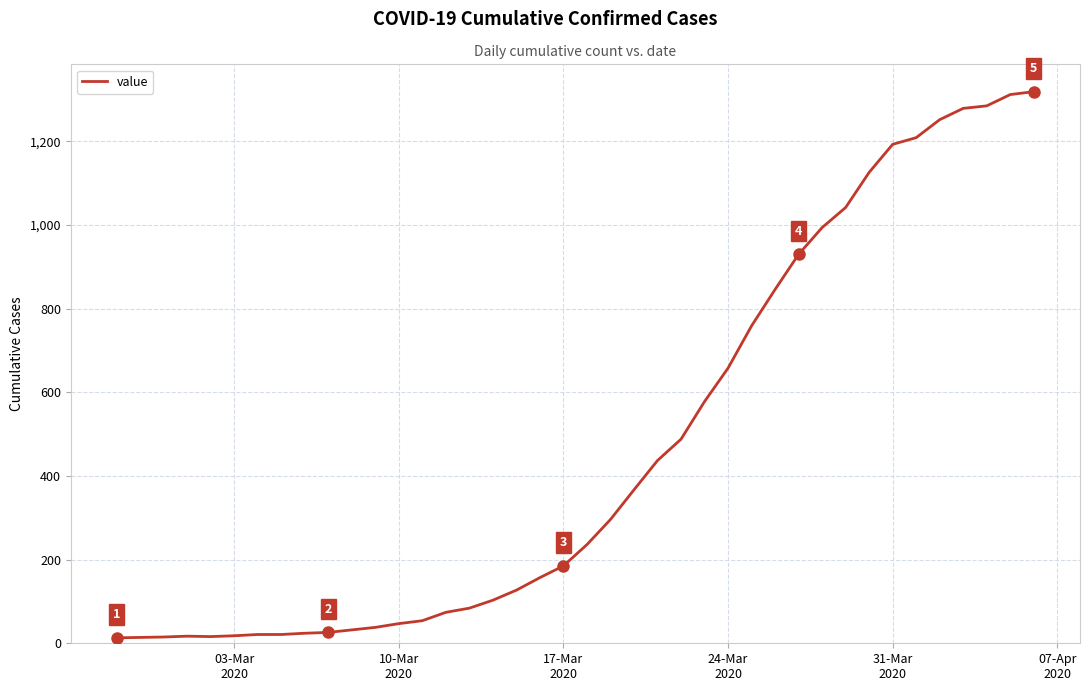

What is the difference between the maximum and minimum values?

1306